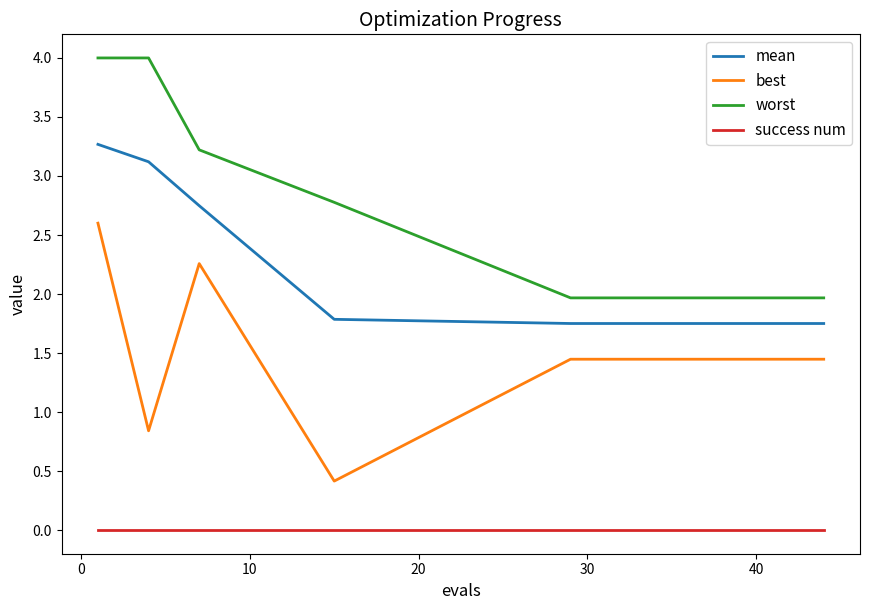

True or false: success num and best cross at least once.

False